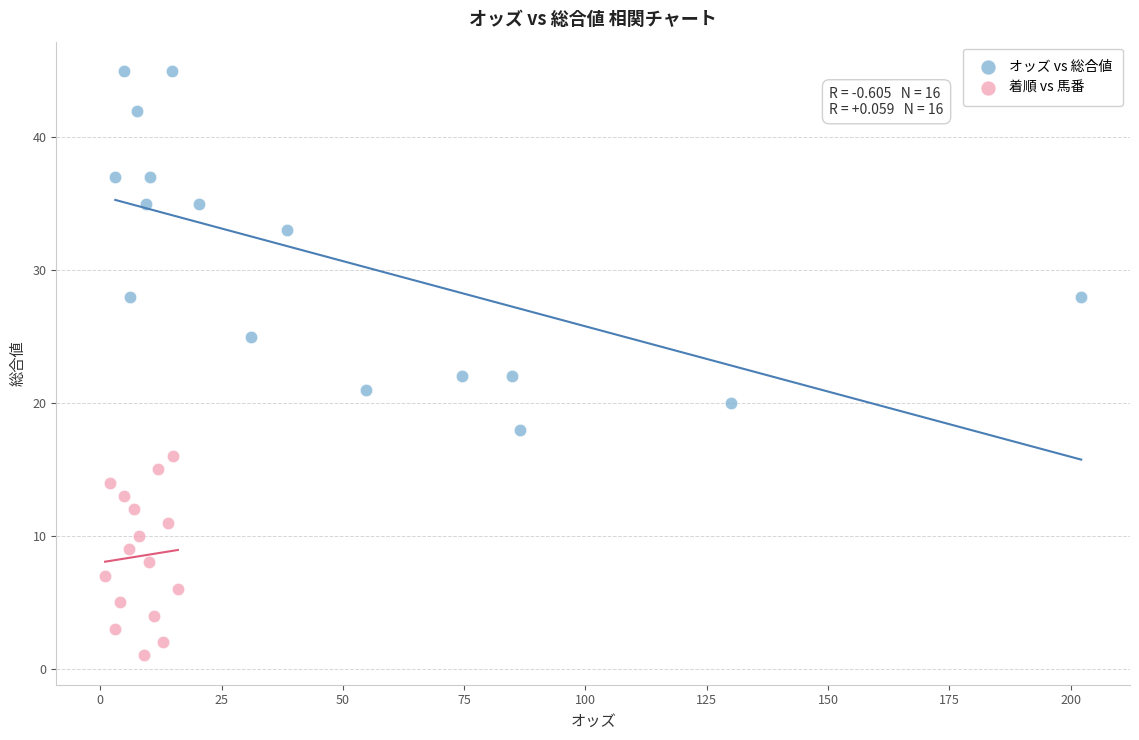

Which series has the largest Y range (max minus min)?

オッズ vs 総合値